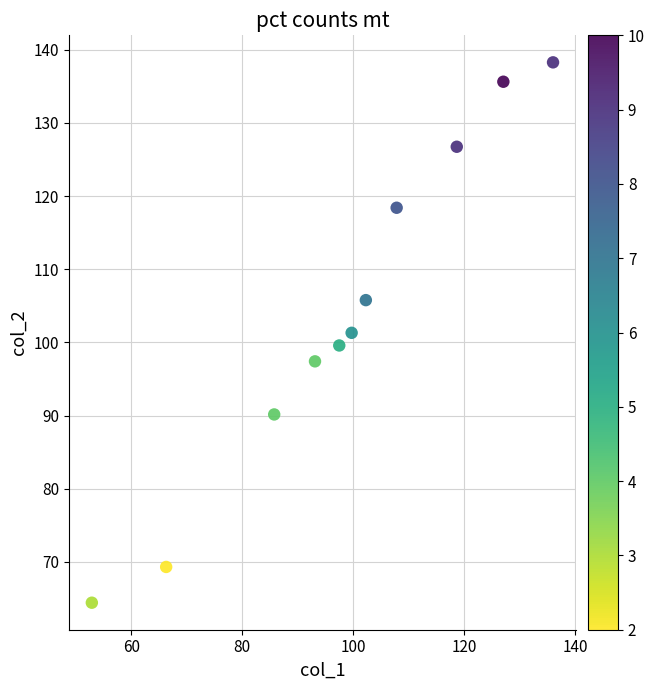

What is the range of Y values (max minus min)?

73.9